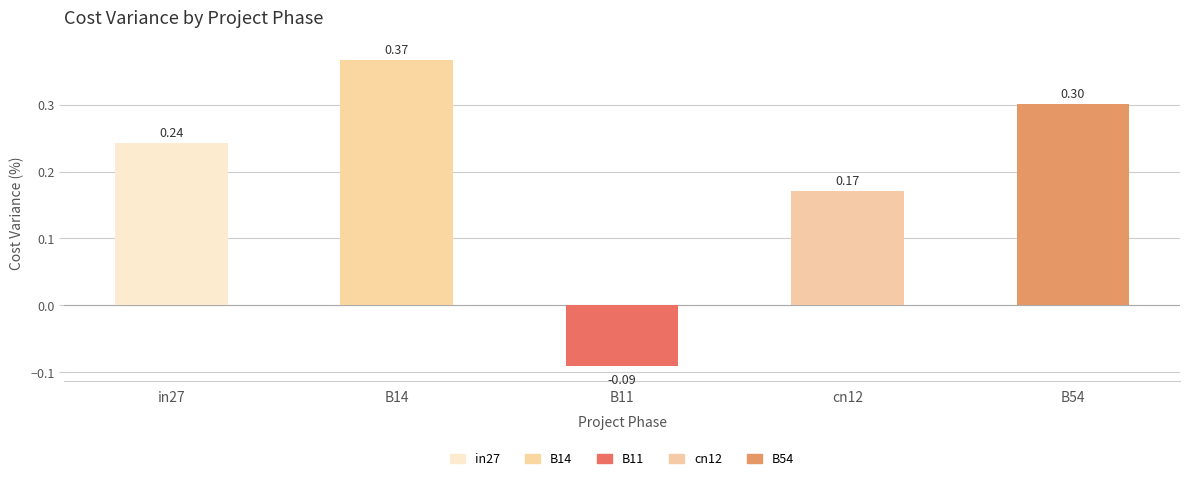

How many groups of bars are there?

5